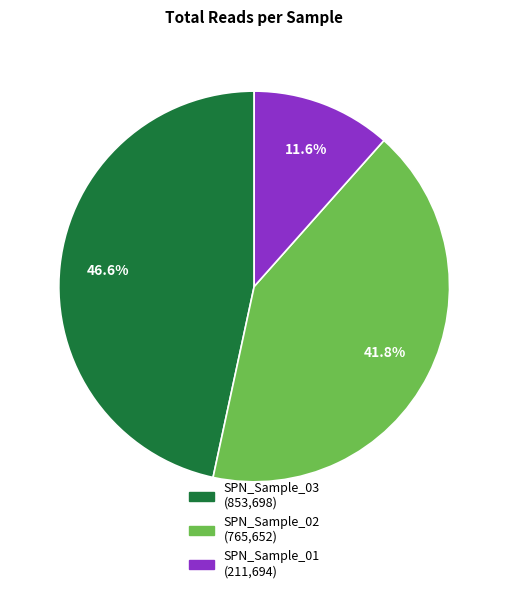

To the nearest percent, what portion does SPN_Sample_02 represent?

42%